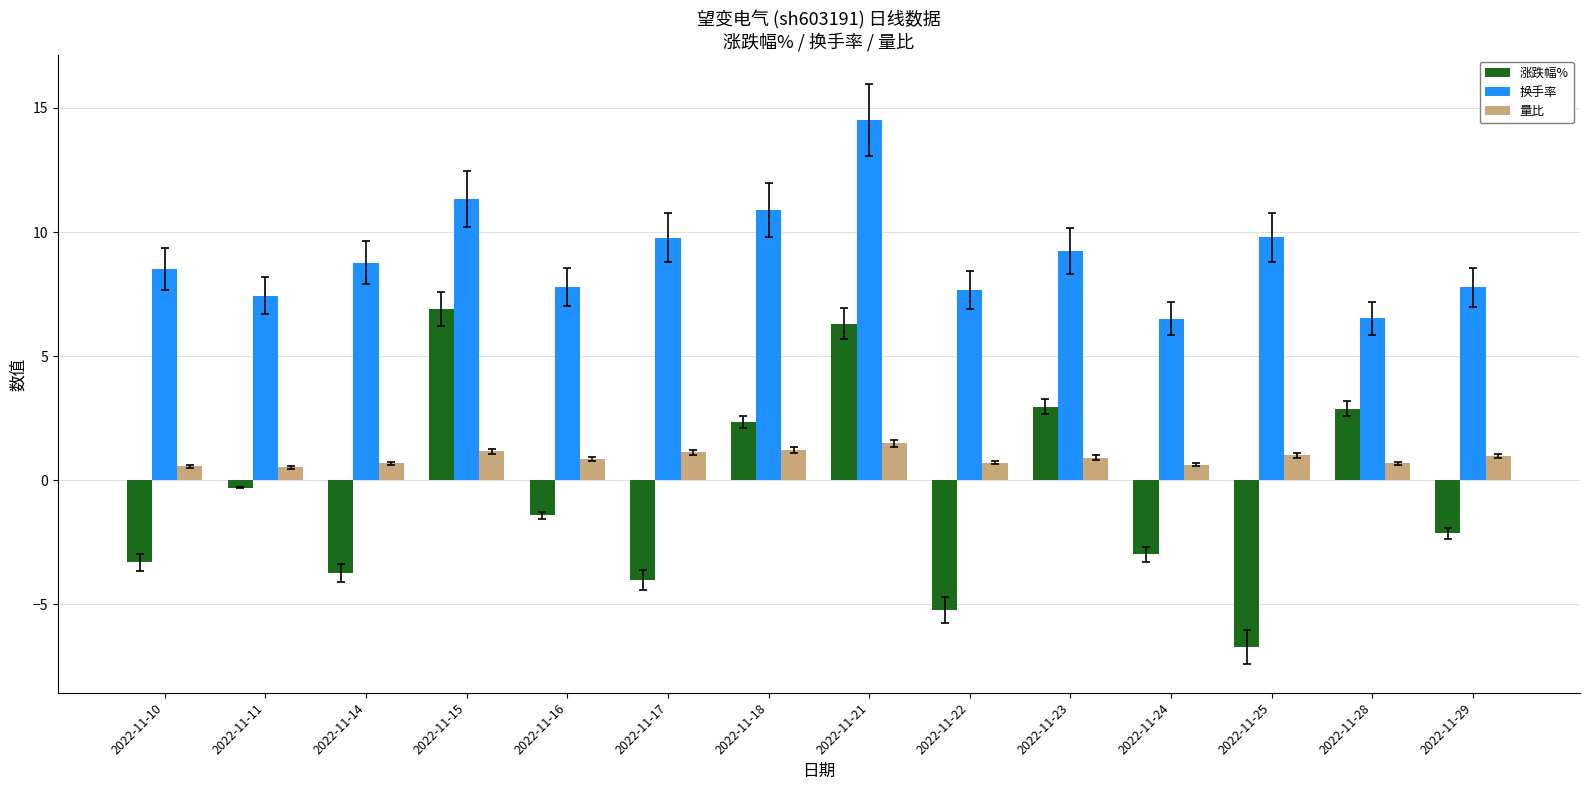

Between 2022-11-18 and 2022-11-28, which series saw the biggest shift?

换手率